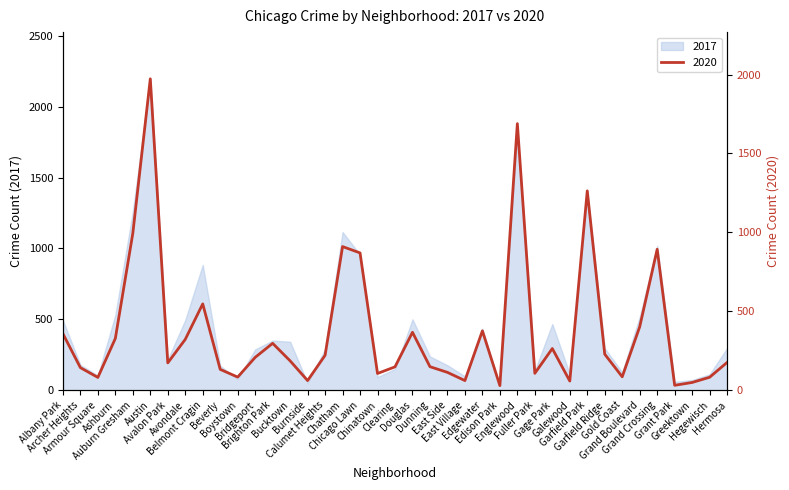

Where is the first local maximum?

Austin